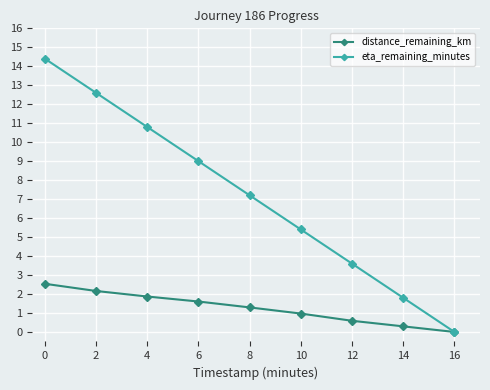

At which label does eta_remaining_minutes first exceed 7?

0